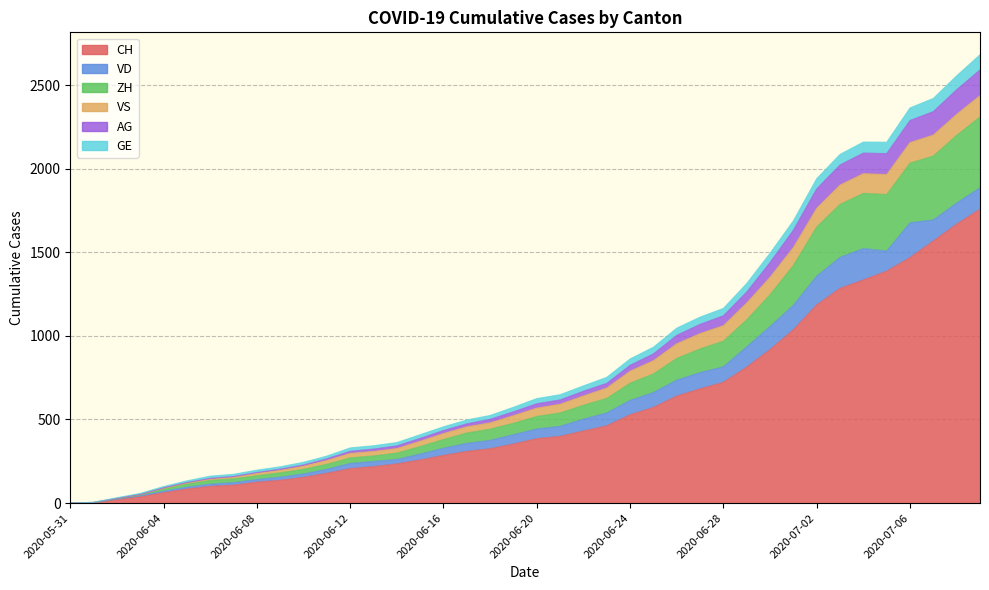

Is it true that VD equals 172 at 2020-07-02?

True